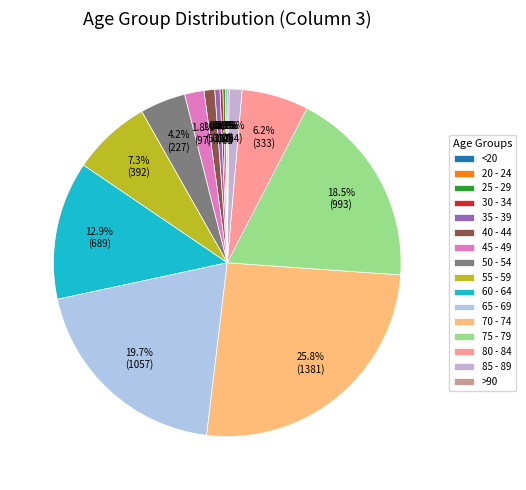

How many segments does this pie chart have?

16